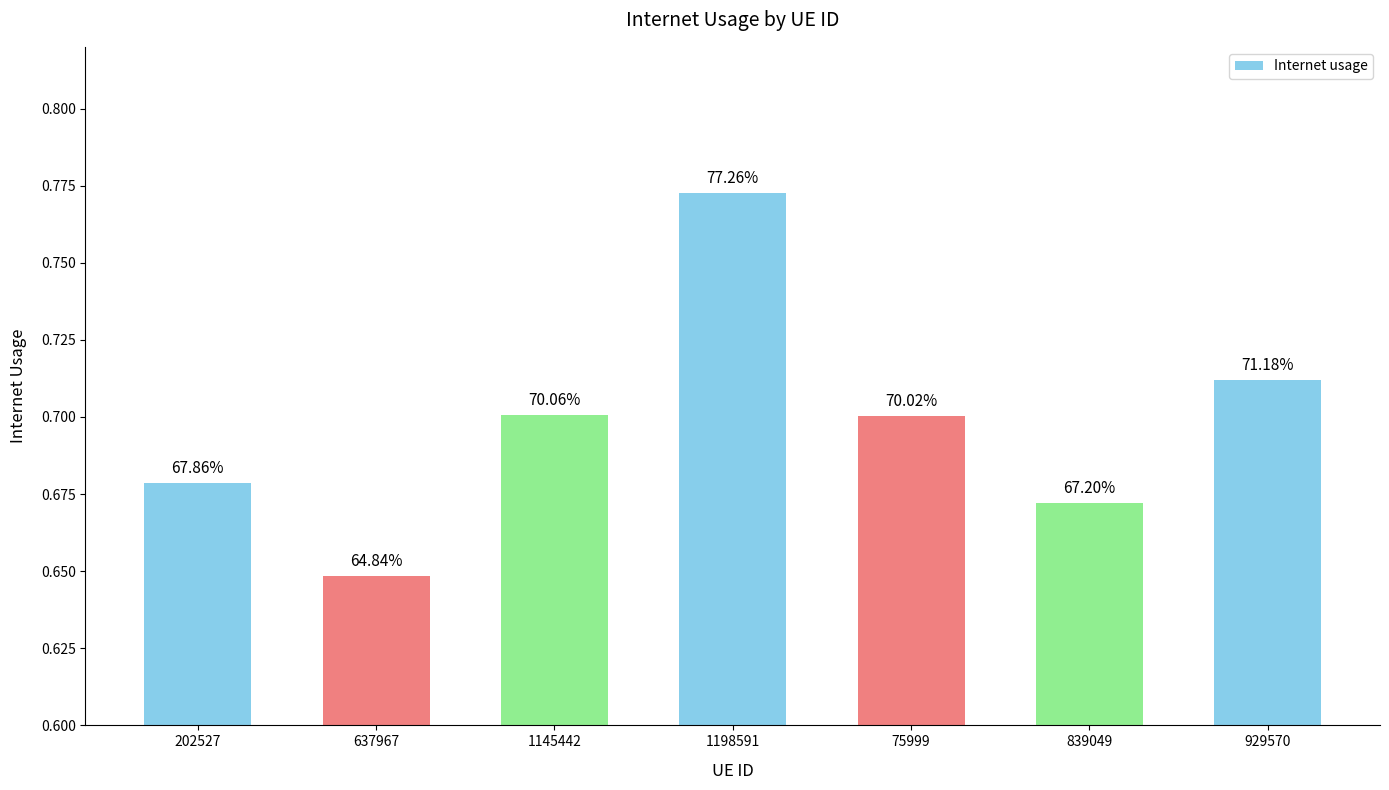

Is it true that the value at 637967 is 1.0?

False